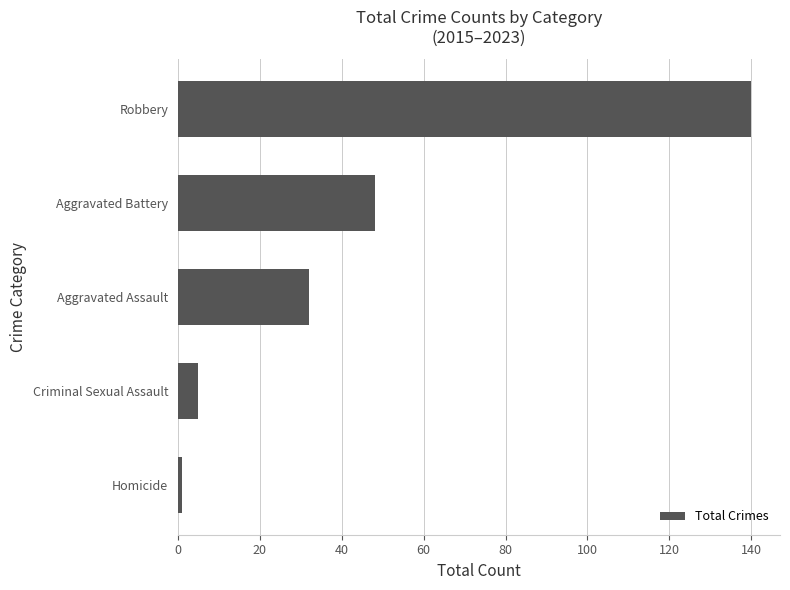

True or false: the data shows 48 at Aggravated Battery.

True